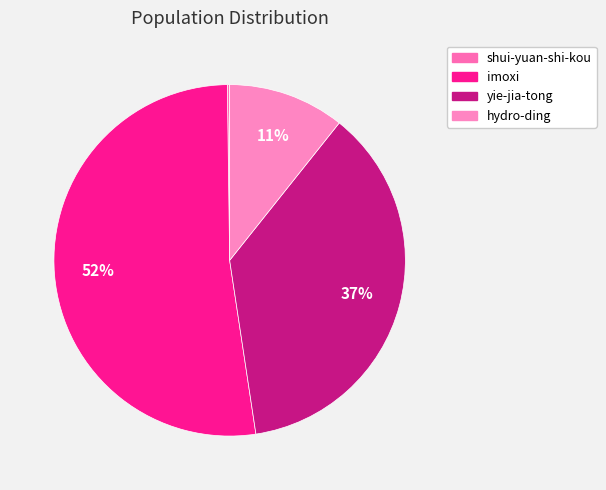

Is hydro-ding the majority of the pie?

No